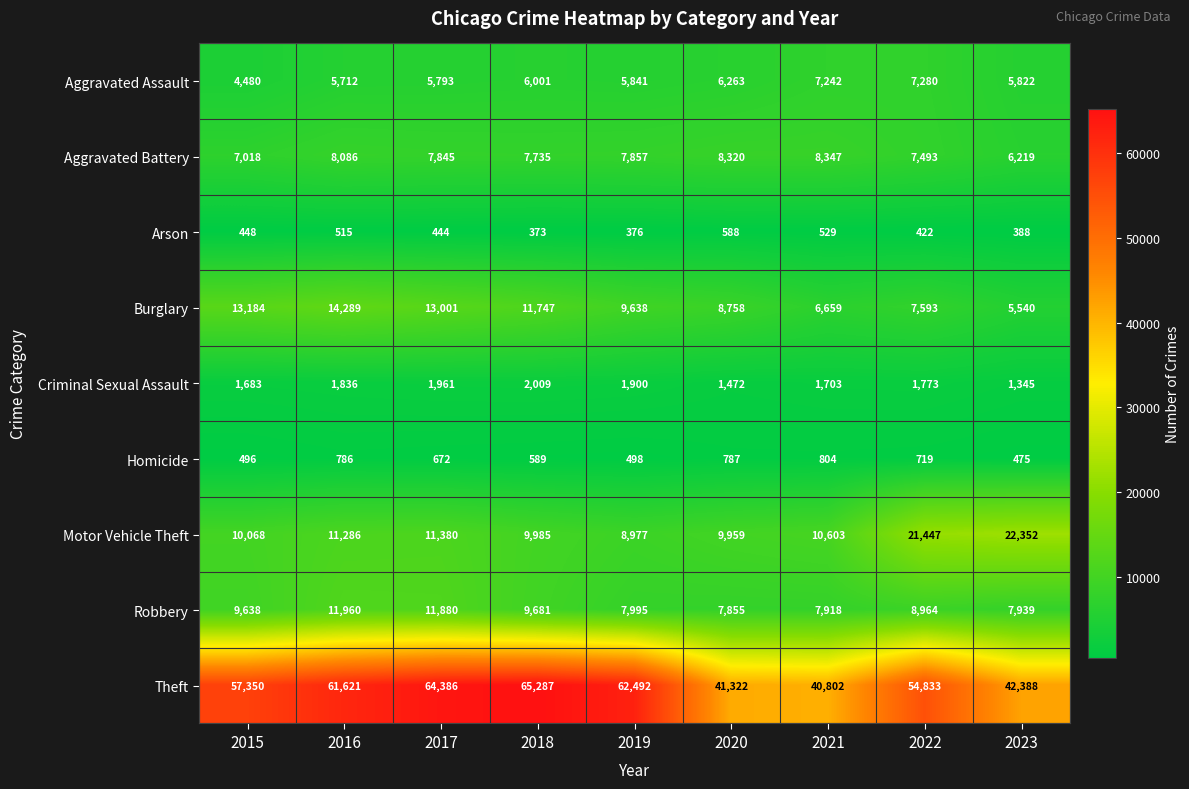

Count the number of categories in the chart.

9